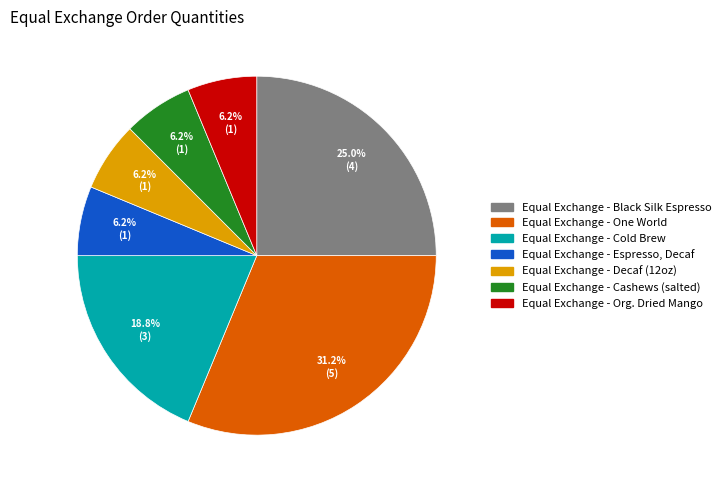

Do Equal Exchange - Cashews (salted) and Equal Exchange - Black Silk Espresso together represent more than half of the pie?

No